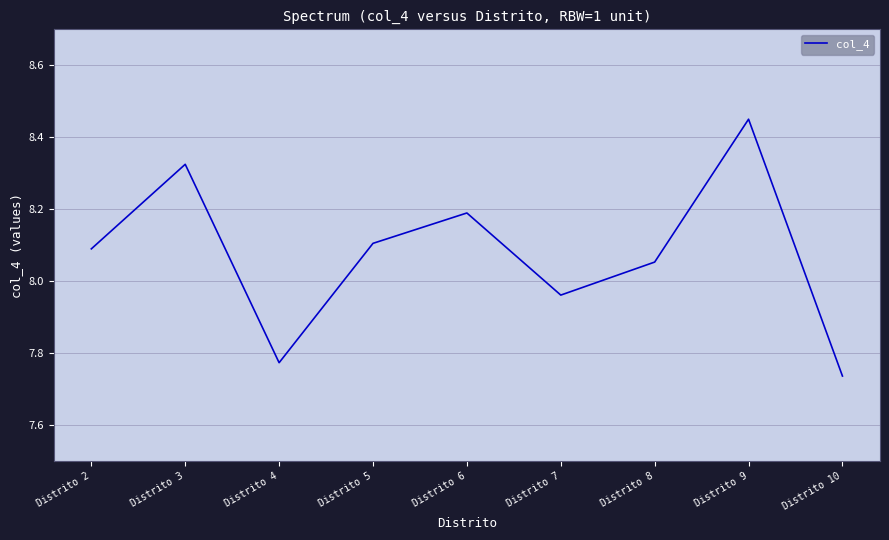

At which label does the data first exceed 8?

Distrito 2